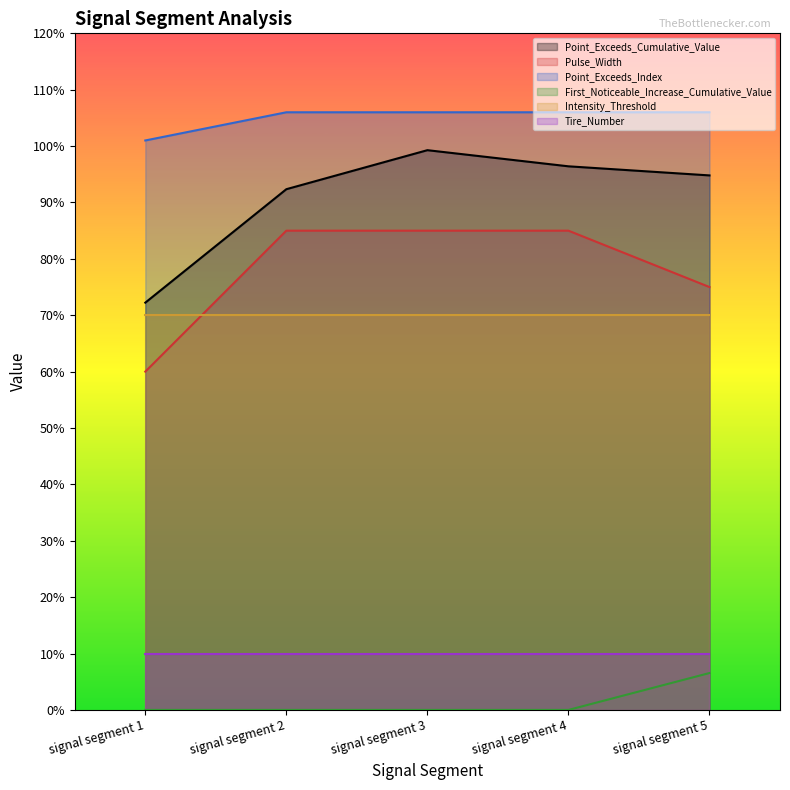

At which label does Point_Exceeds_Index reach its peak?

signal segment 2